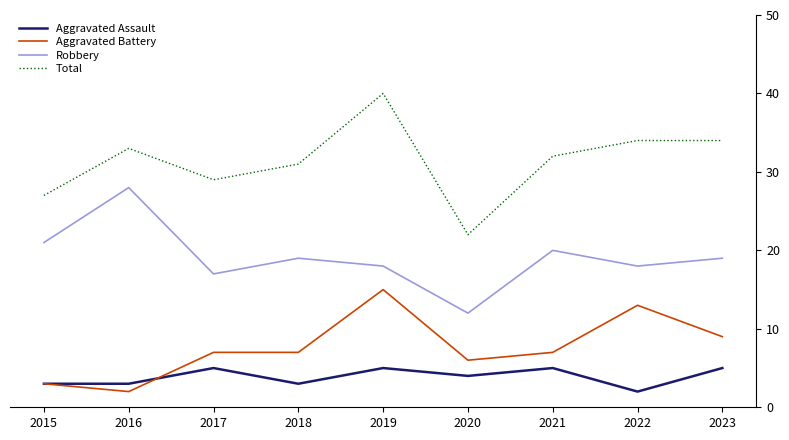

True or false: Total and Robbery cross at least once.

False